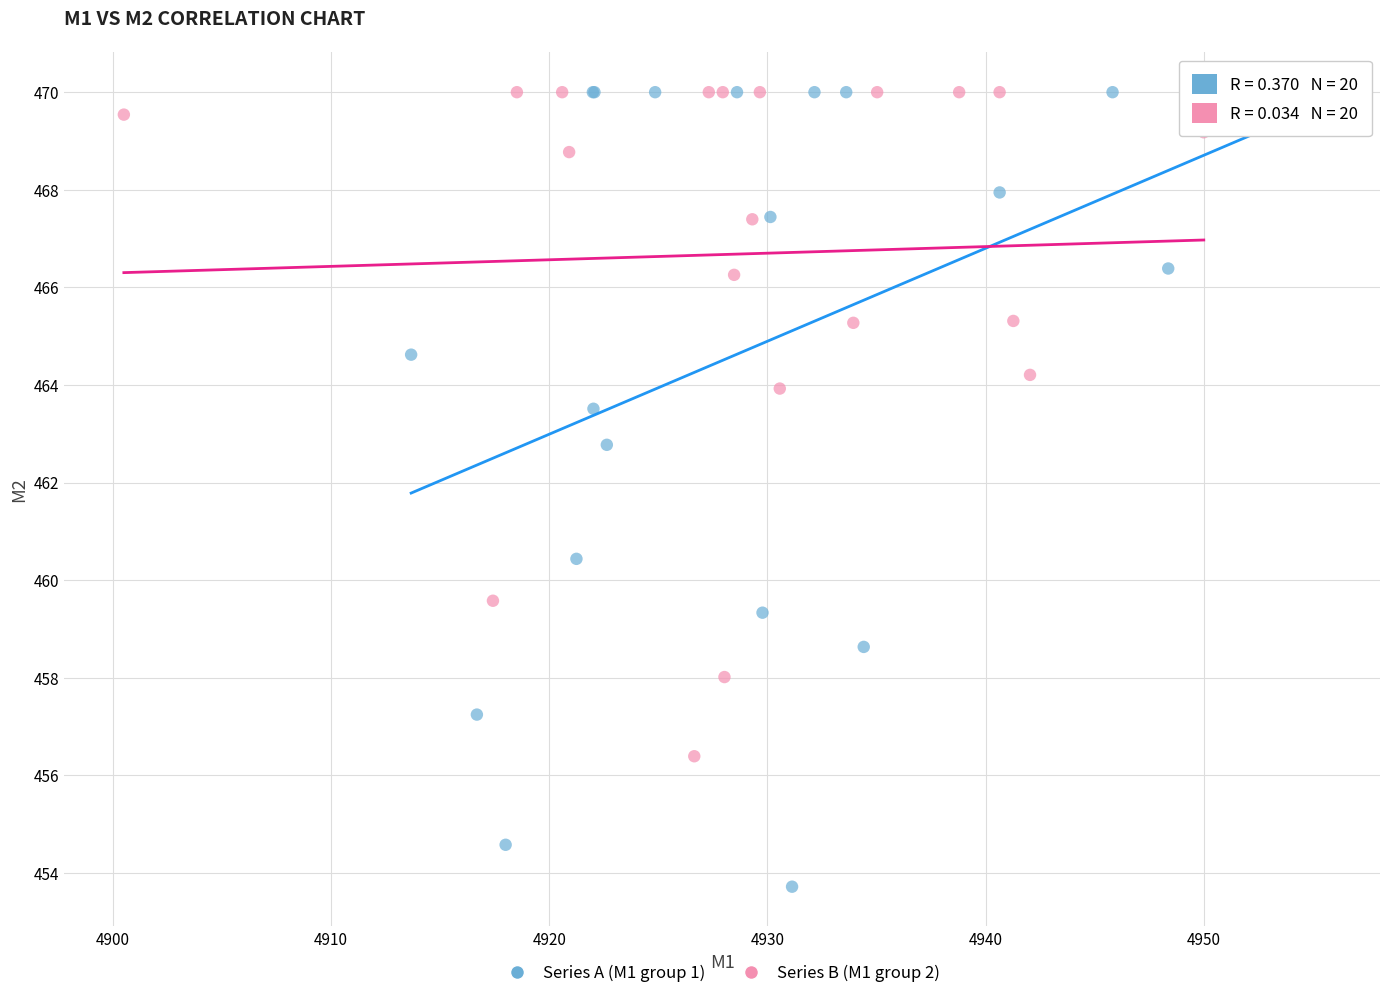

Which series has the widest spread of Y values?

Series A (M1 group 1)